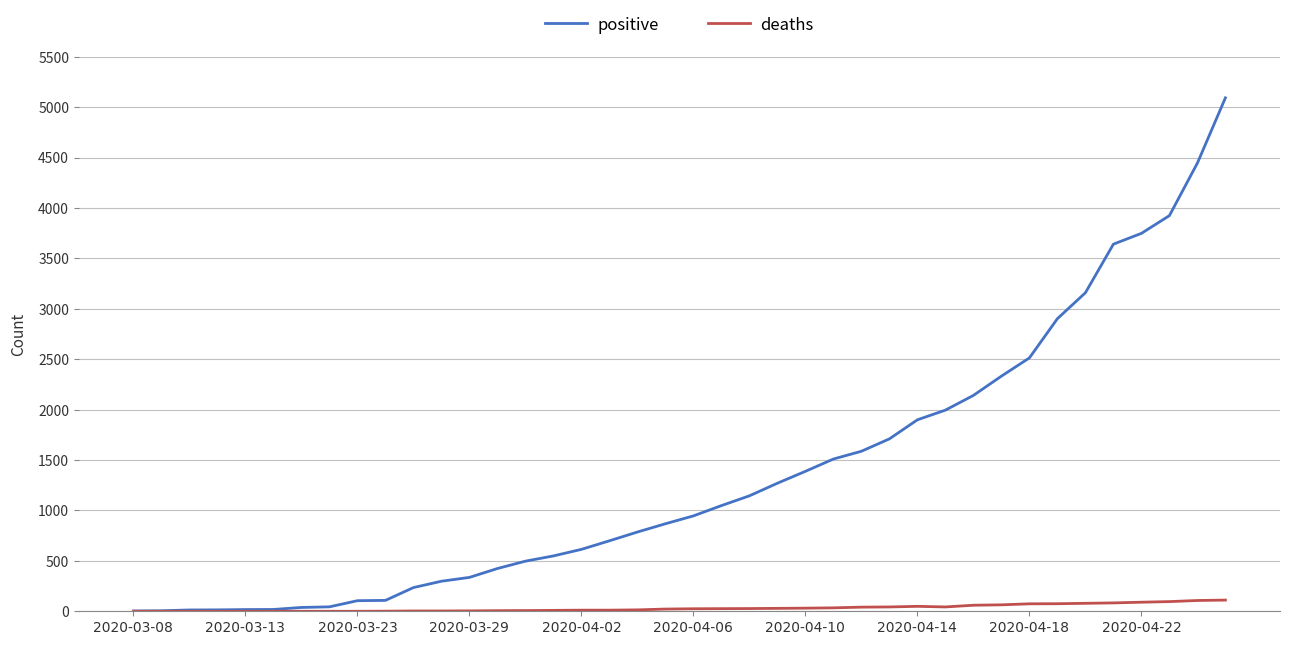

At how many categories does at least one series exceed 4065?

2